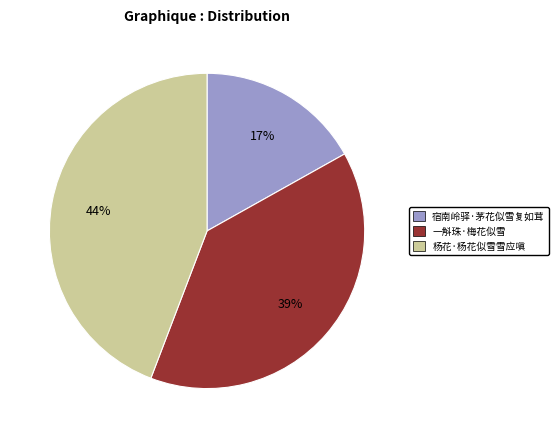

How many segments does this pie chart have?

3